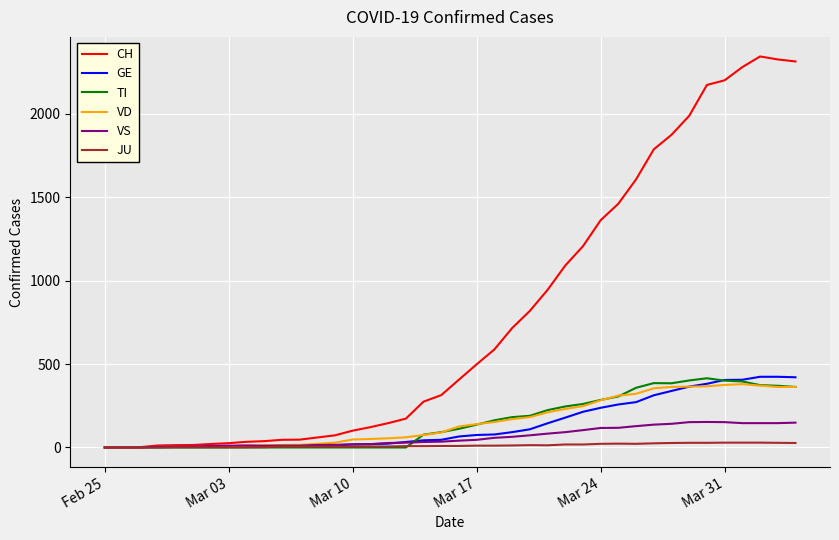

Which series has the largest total across all categories?

CH